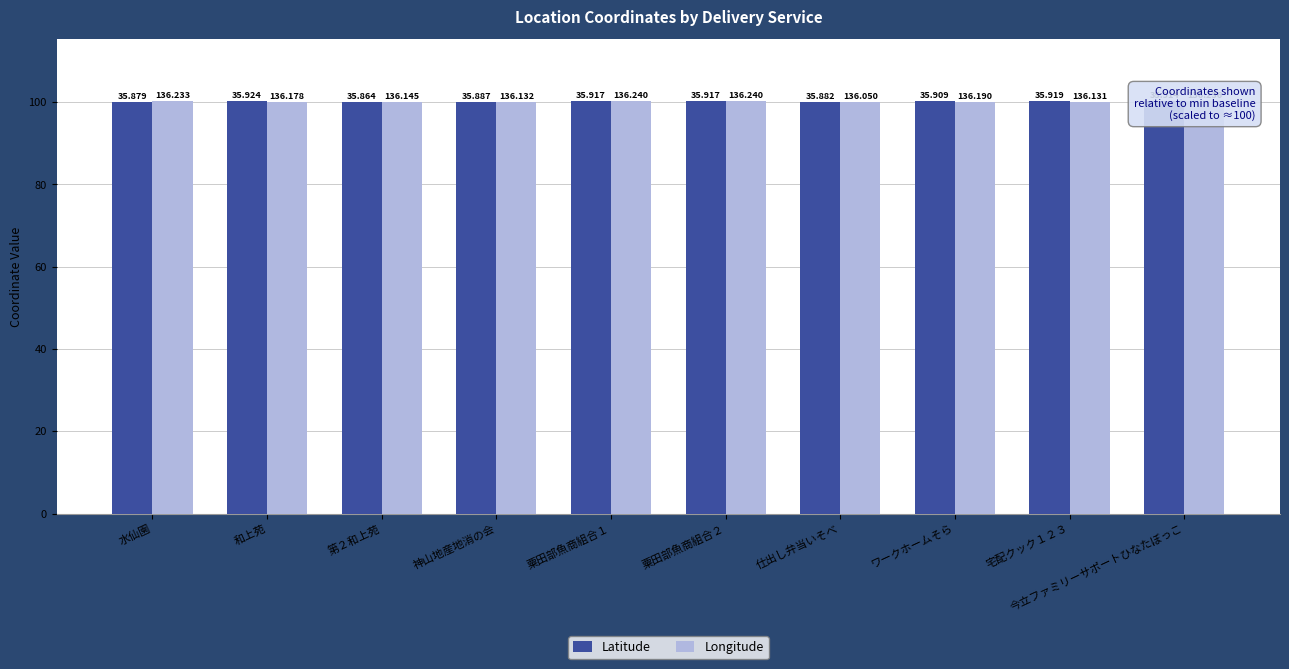

What is the total value across all series at 粟田部魚商組合１?

200.3